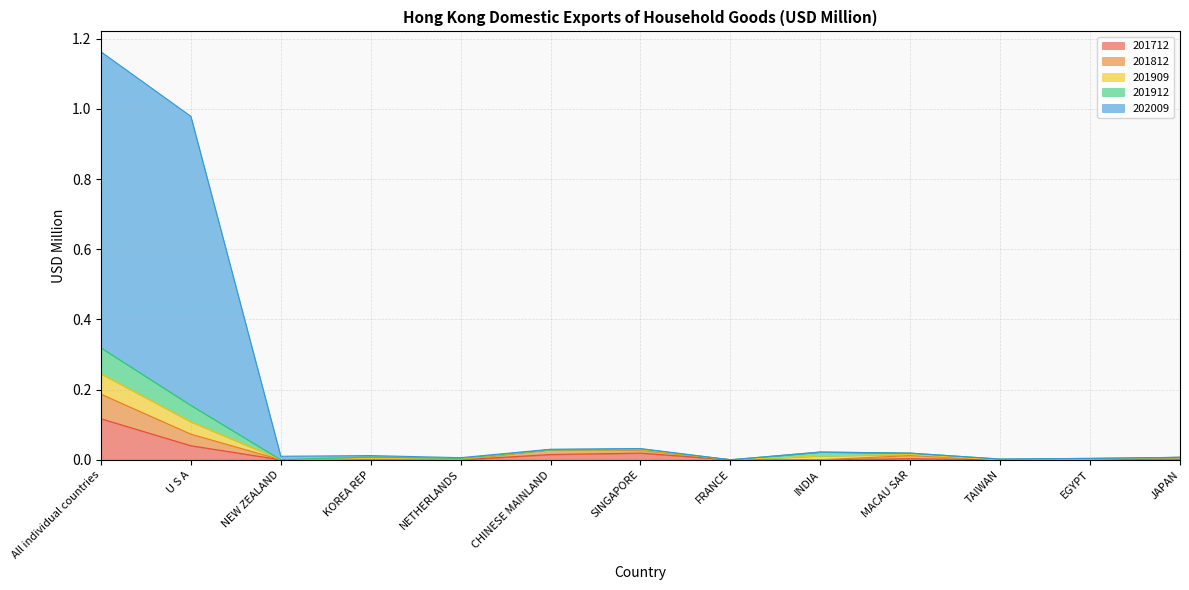

What are all the series names shown in the legend?

201712, 201812, 201909, 201912, 202009